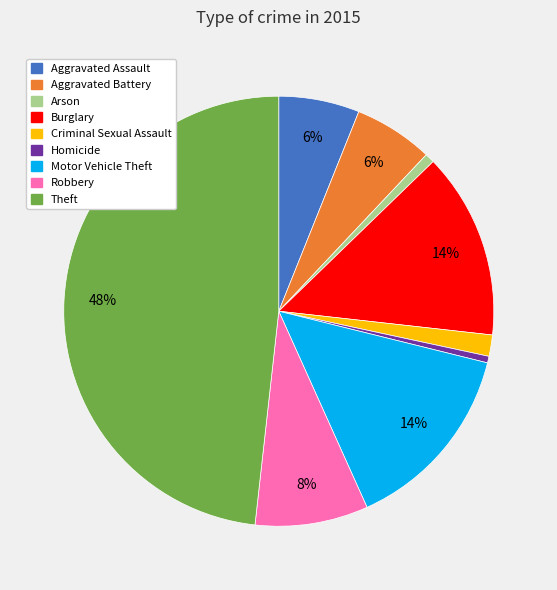

Does Theft represent more than half of the total?

No